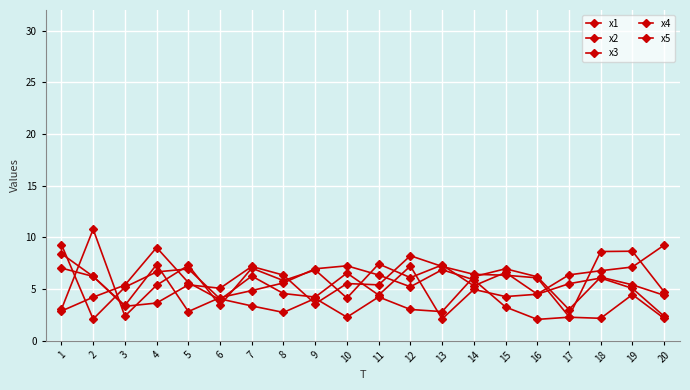

How many lines are shown in the chart?

5